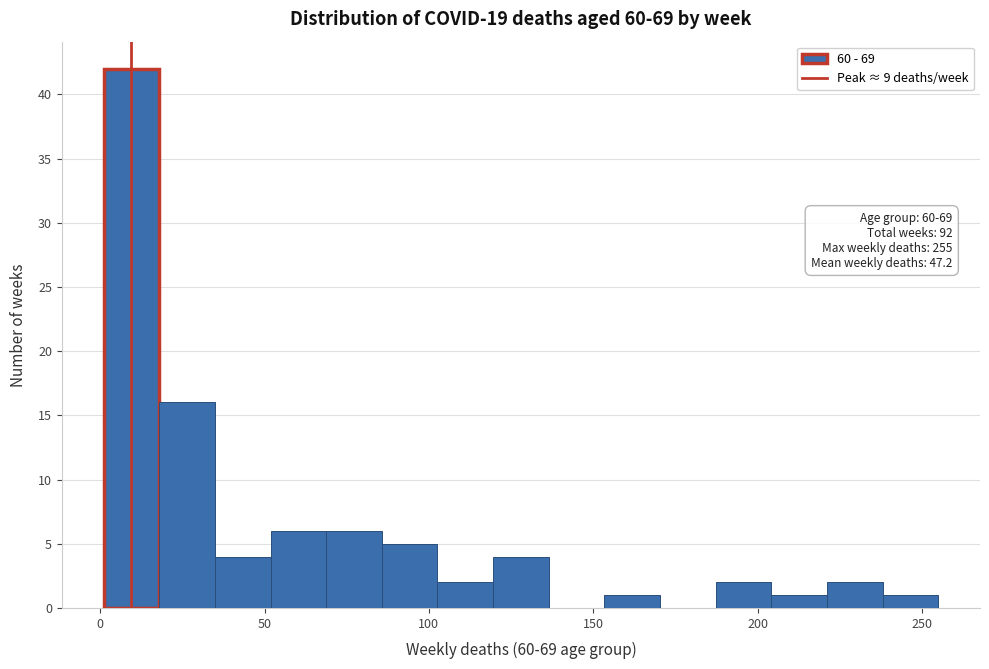

Around what value on the x-axis is the tallest bar? Give the approximate position of its centre, as read against the axis.

10